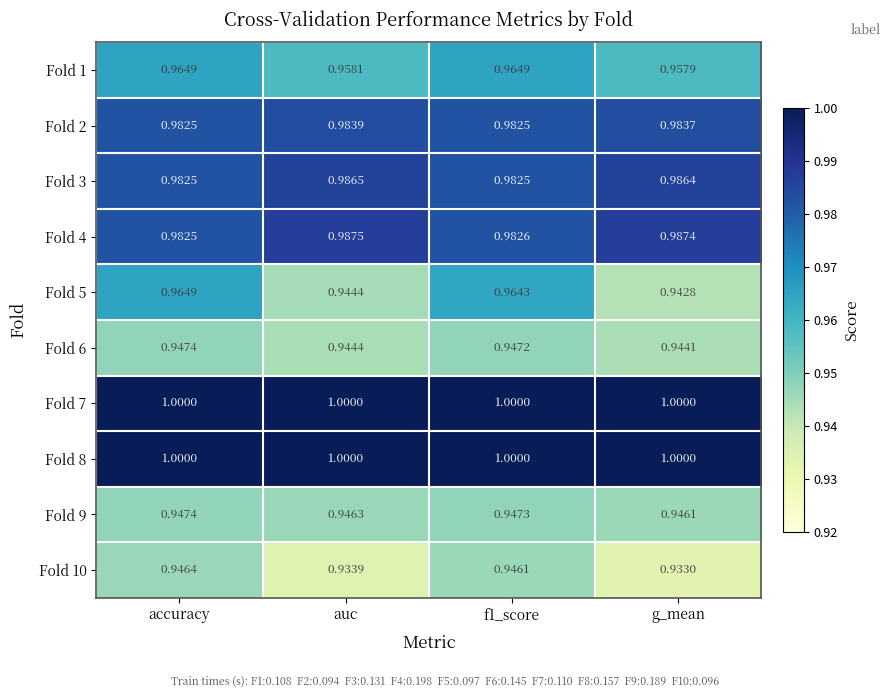

What is the maximum value shown in the chart?

1.0